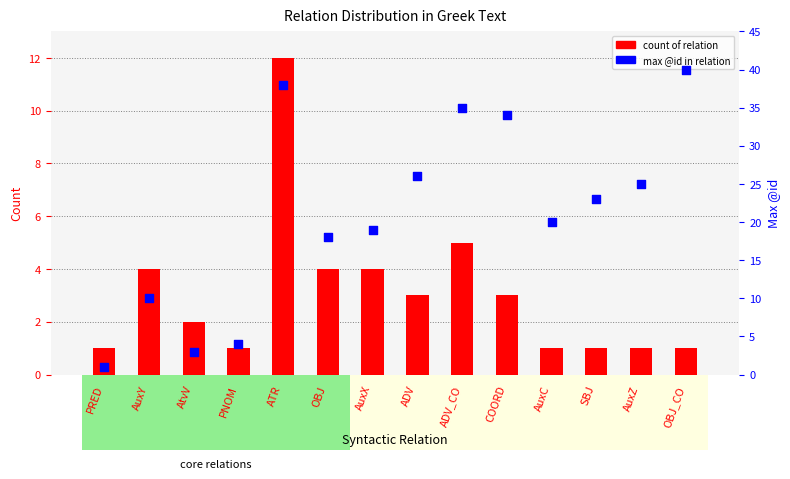

At which category is the sum across all series the highest?

ATR